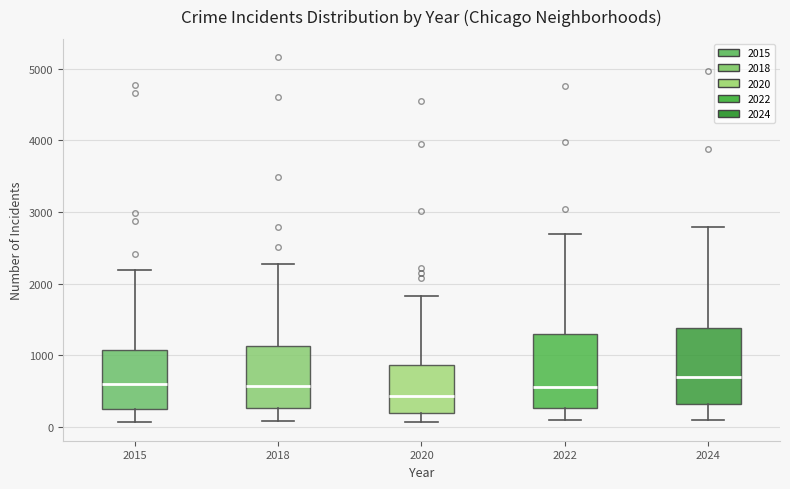

Where does the median line of the box at x = 2024 sit on the y-axis? The values are not printed on the chart, so give them approximately, as read against the axis.

700